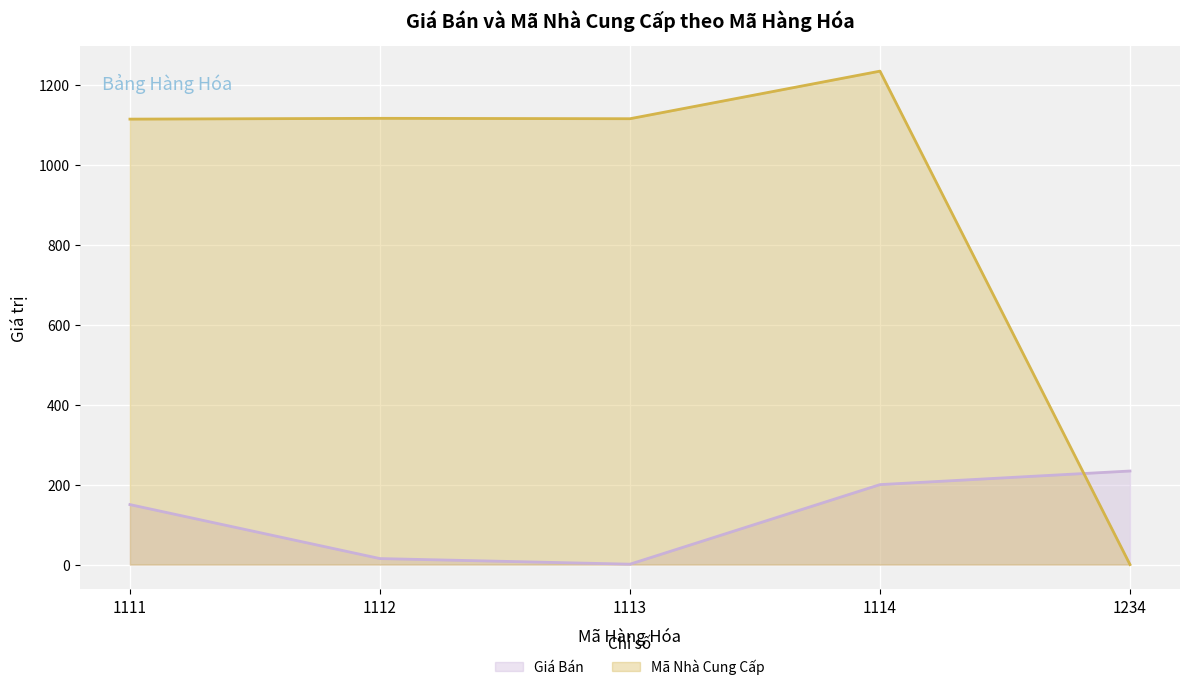

What is the difference between the maximum and second lowest values in the Mã Nhà Cung Cấp series?

120